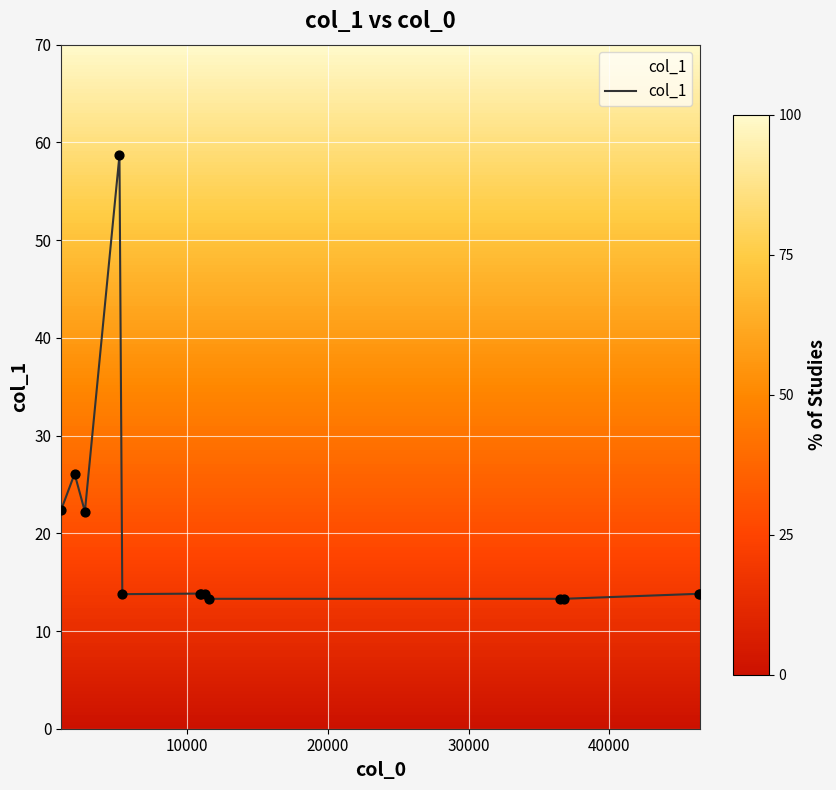

What is the lowest value of the col_1 series?

13.3